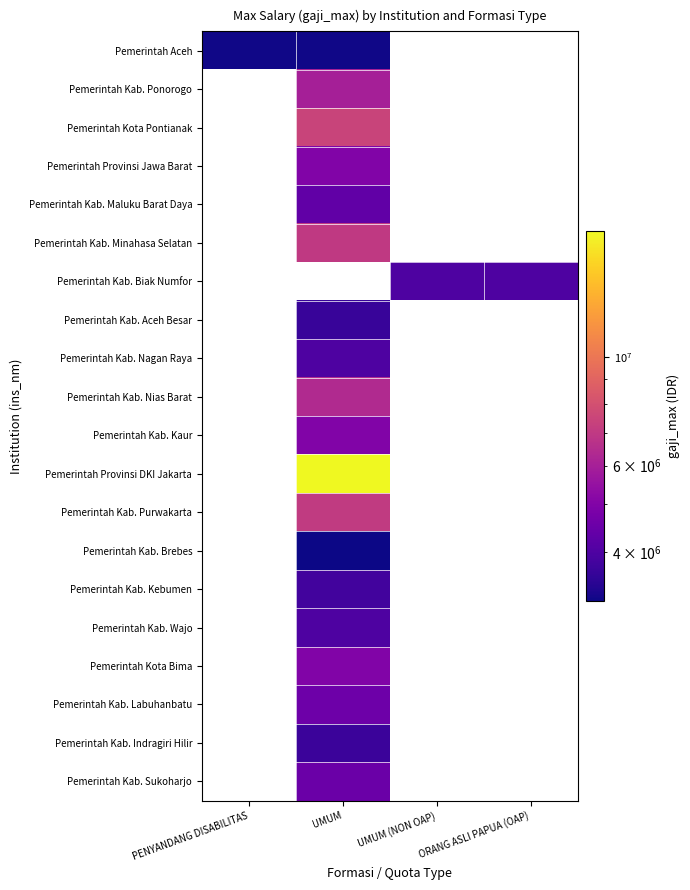

What is the spread (max minus min) of values at UMUM (NON OAP)?

4000000